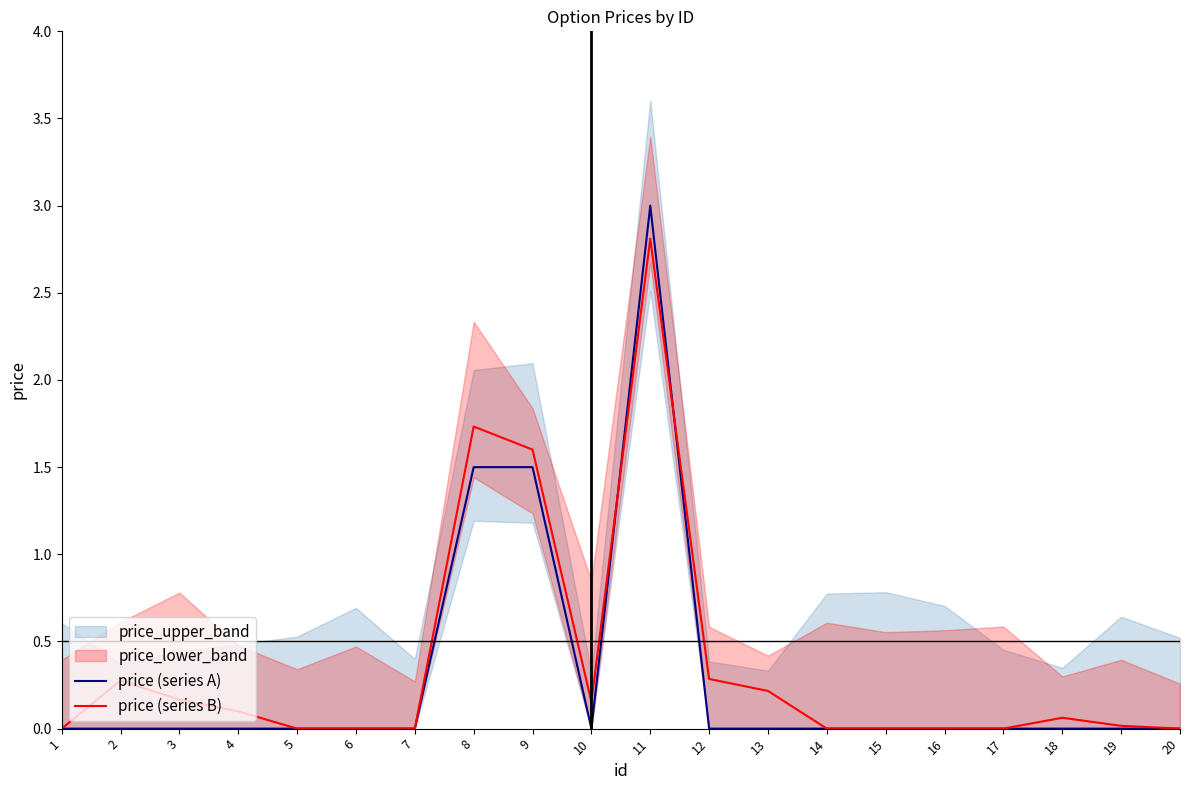

After their last crossing, which series has the higher values: price (series A) or price (series B)?

price (series B)